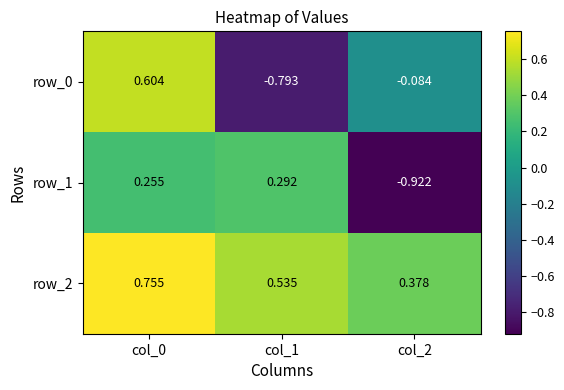

Count the number of categories in the chart.

3